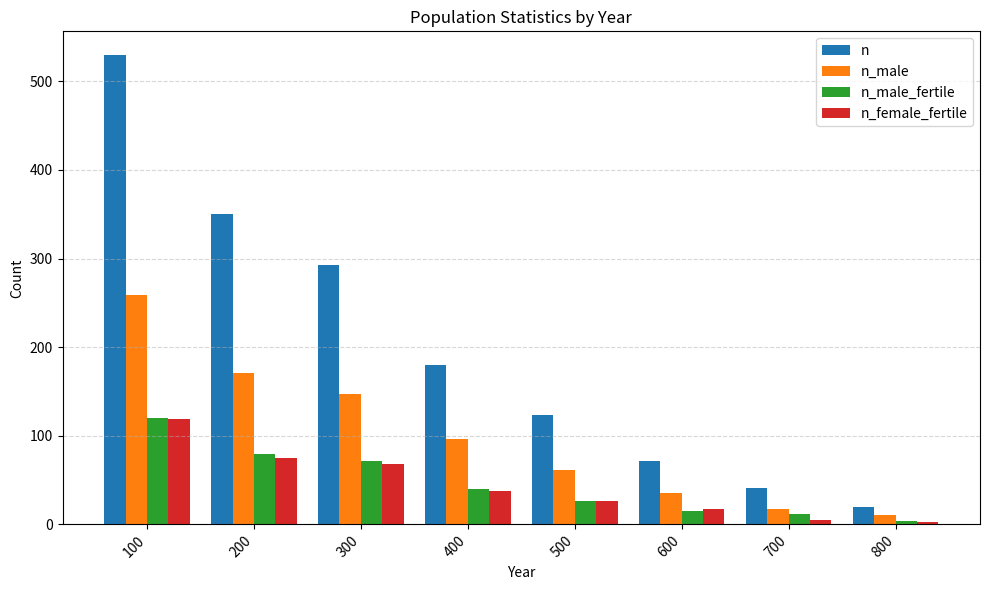

What is the sum of the n_male values at 700 and 800?

28